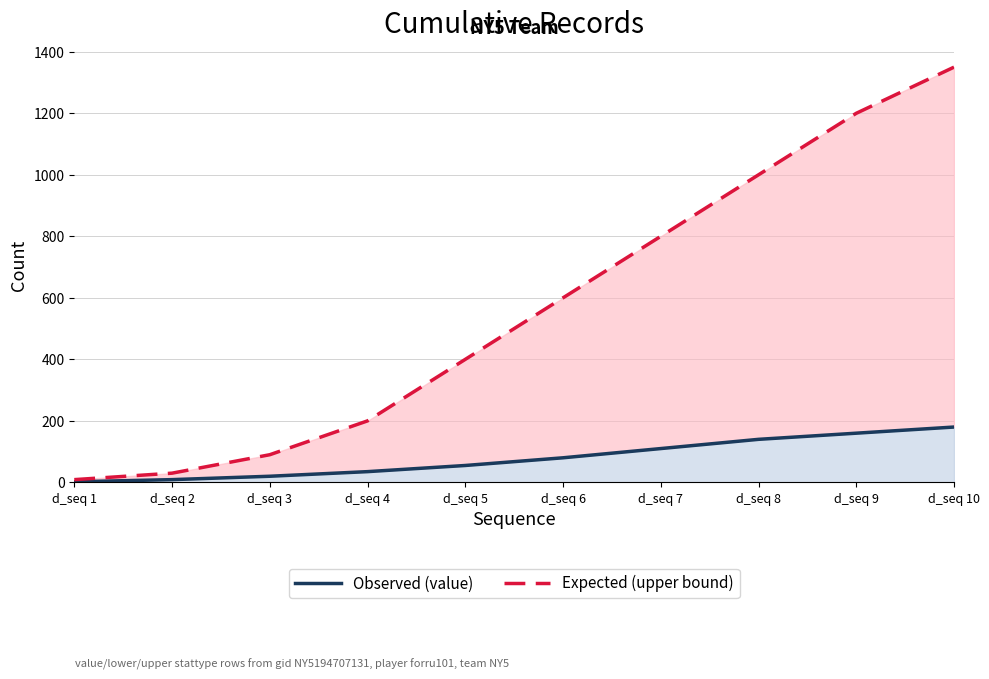

What is the difference between the maximum and minimum values in the Expected (upper bound) series?

1341